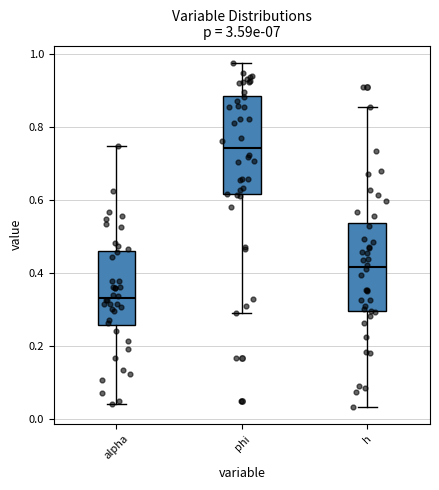

Reading left to right, transcribe this box plot: for each box, give where its median line is, the range the box spans, and where its two whiskers end, as read against the y-axis. The values are not printed on the chart, so give them approximately, as read against the axis.

alpha: median 0.34, box 0.26 to 0.46, whiskers 0.04 to 0.74
phi: median 0.74, box 0.62 to 0.88, whiskers 0.30 to 0.98
h: median 0.42, box 0.30 to 0.54, whiskers 0.04 to 0.86